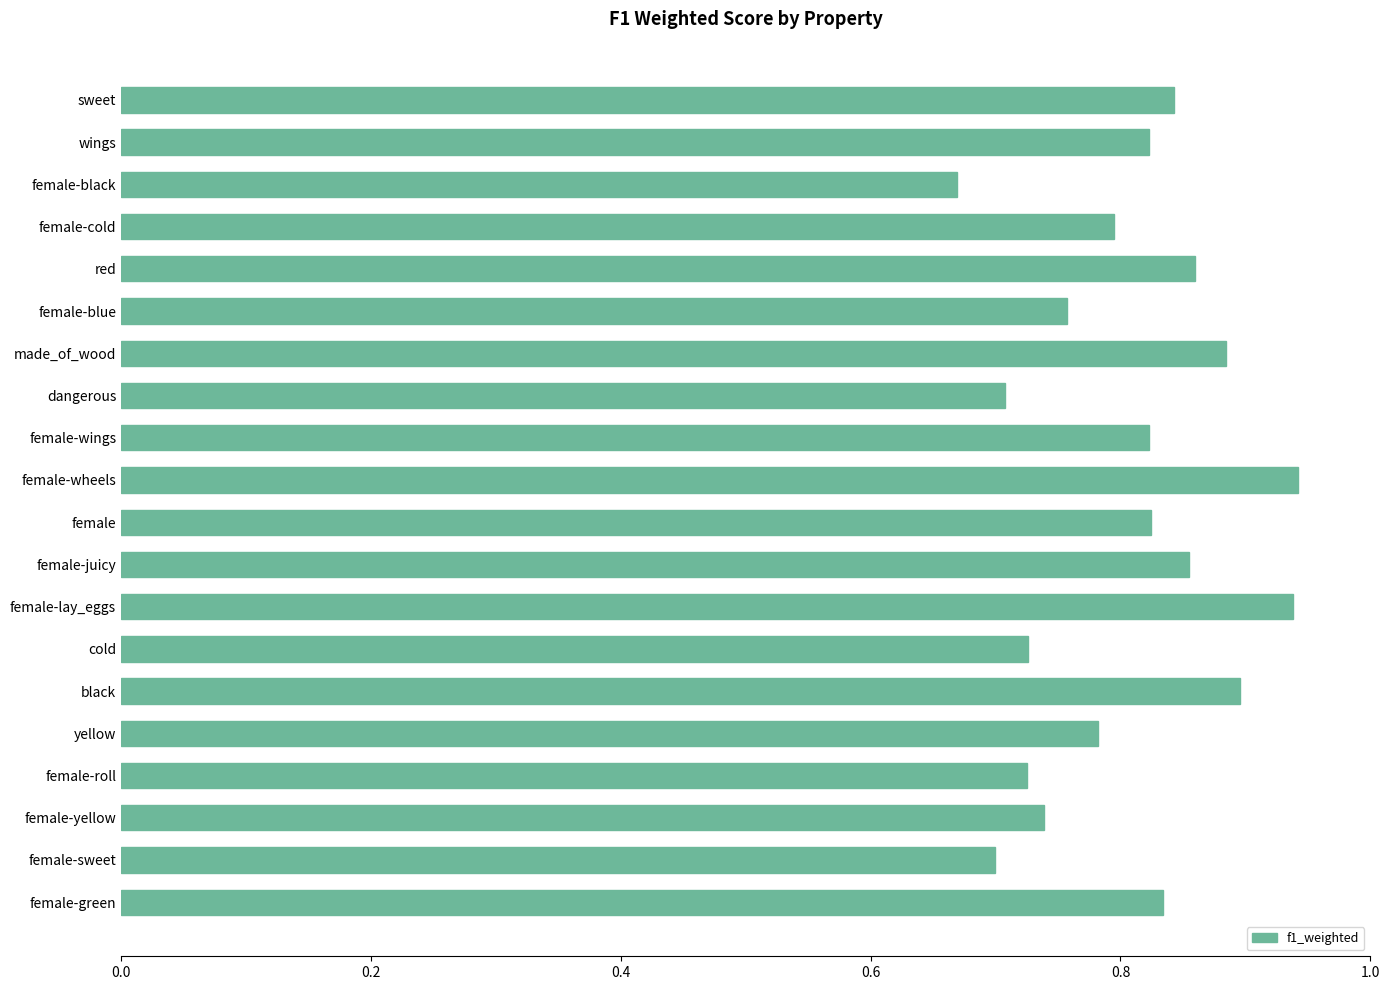

How many values are between 0 and 1?

20